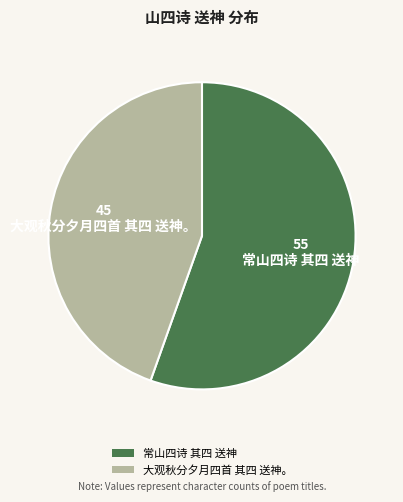

Is the sum of 常山四诗 其四 送神 and 大观秋分夕月四首 其四 送神。 greater than half?

Yes